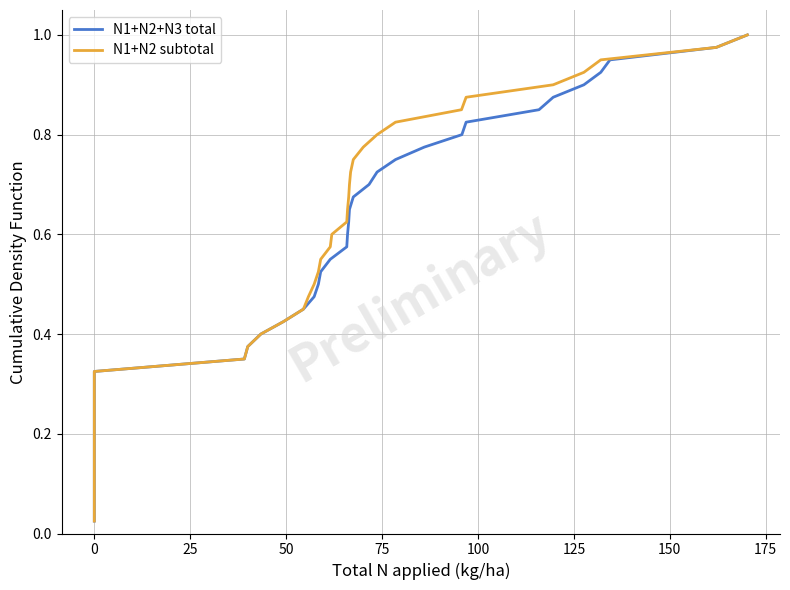

List the series in order of their peak value, highest first.

N1+N2+N3 total, N1+N2 subtotal